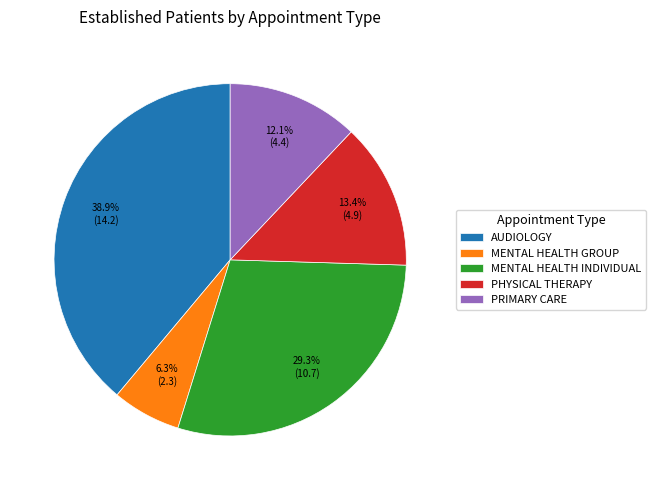

Is the sum of MENTAL HEALTH INDIVIDUAL and PHYSICAL THERAPY greater than half?

No